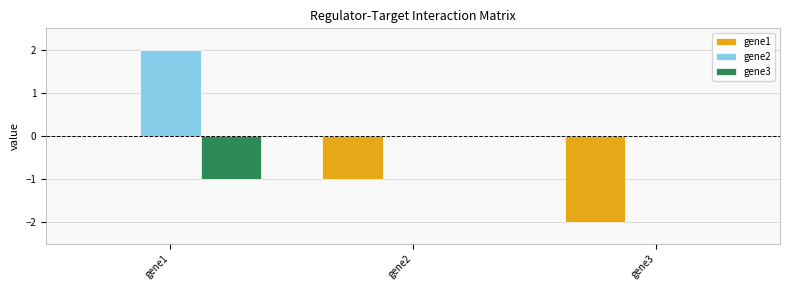

What is the sum of the gene3 values at gene3 and gene1?

-1